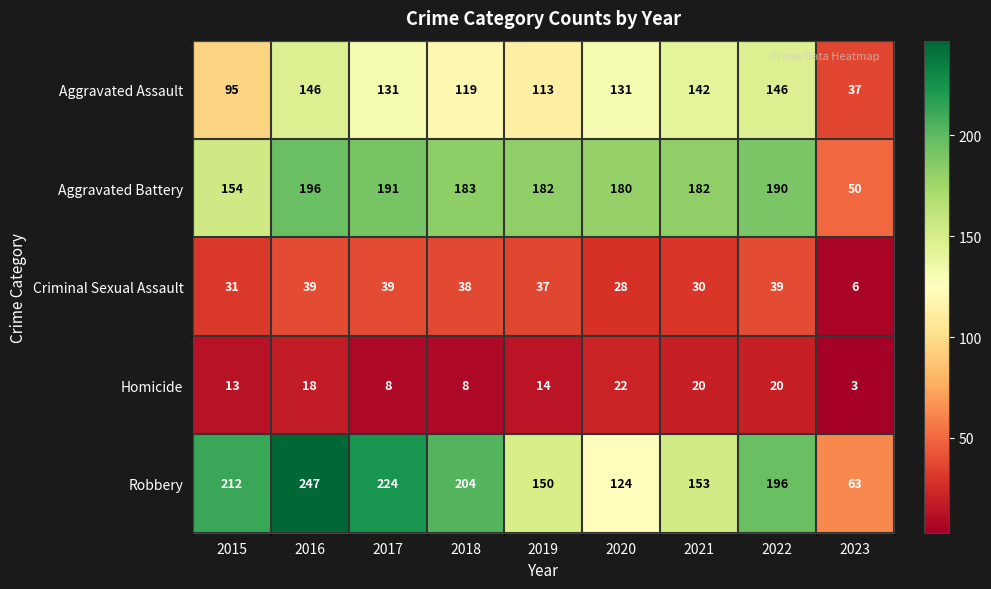

The value of Homicide at 2022 is 20. True or false?

True